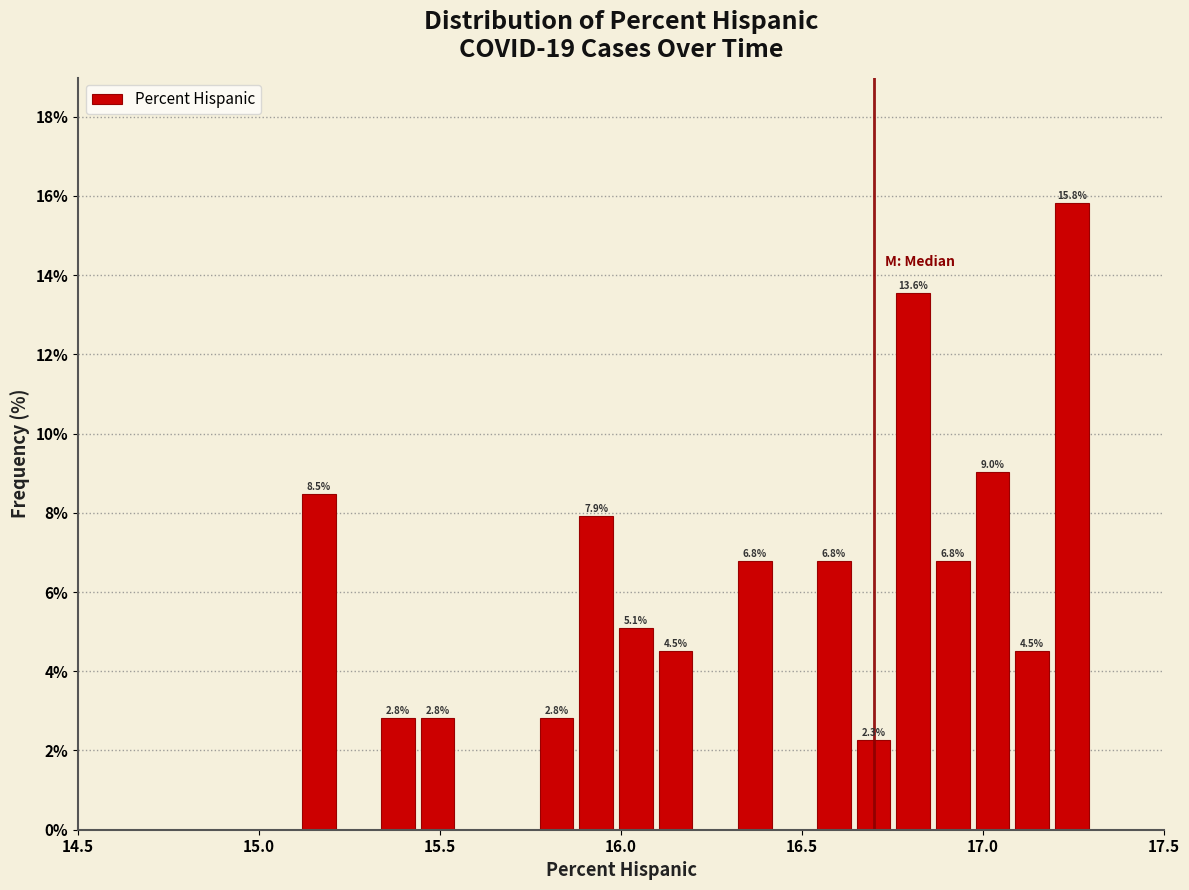

Read against the x-axis, roughly where is the centre of the tallest bar?

17.25